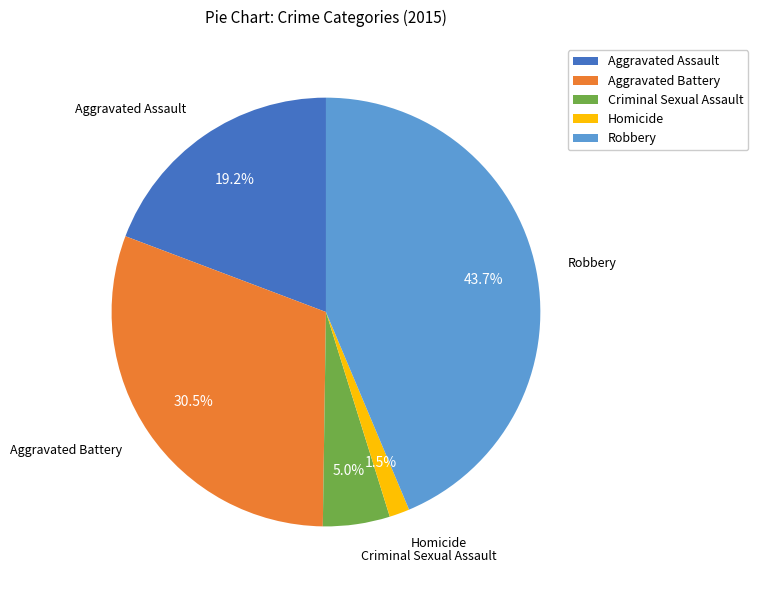

What portion of the pie excludes Homicide?

98.5%